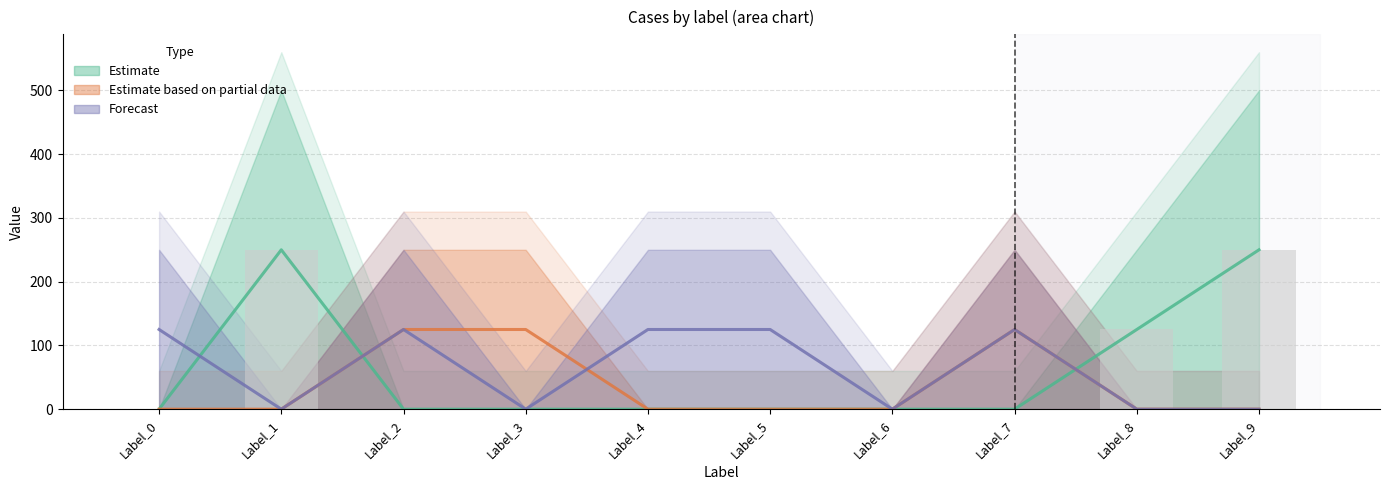

Which label corresponds to the smallest value in the chart?

Label_0